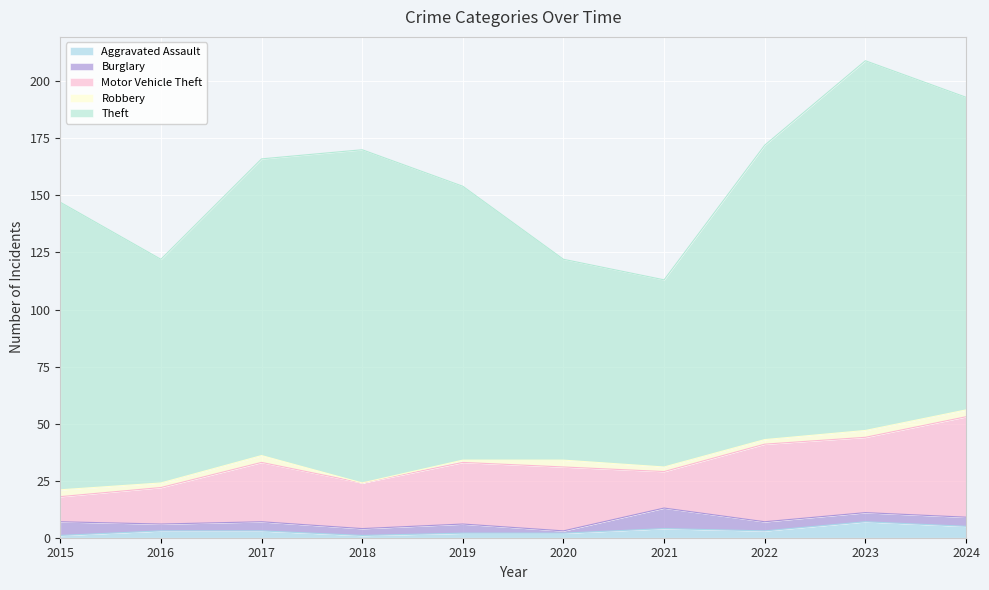

True or false: Robbery has more than 0 points higher than both neighbors.

True